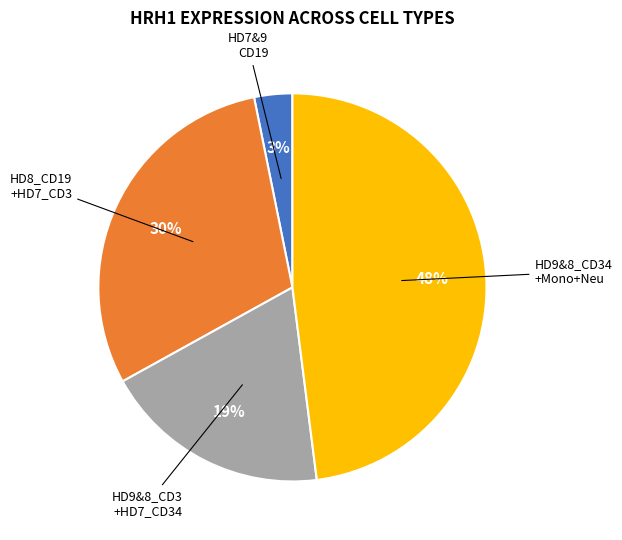

Does any single category account for the majority?

No